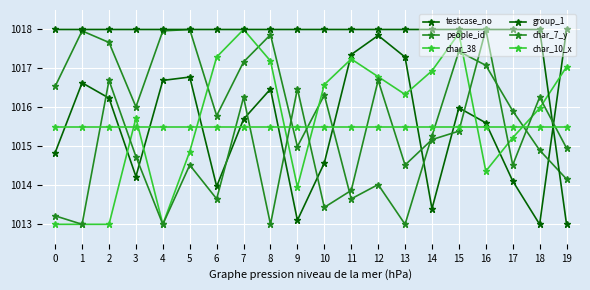

The testcase_no series shows 1015.7 at 7. True or false?

True